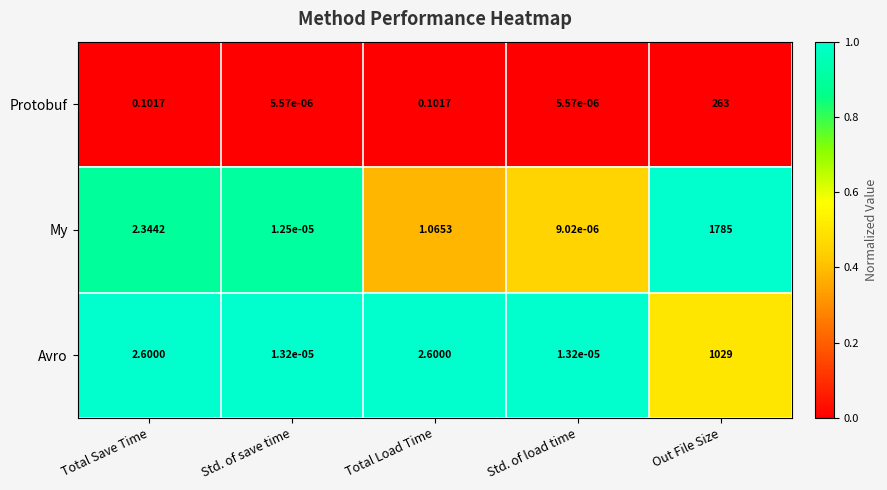

Is the value of My at Std. of load time greater than the value of Protobuf at Out File Size?

No